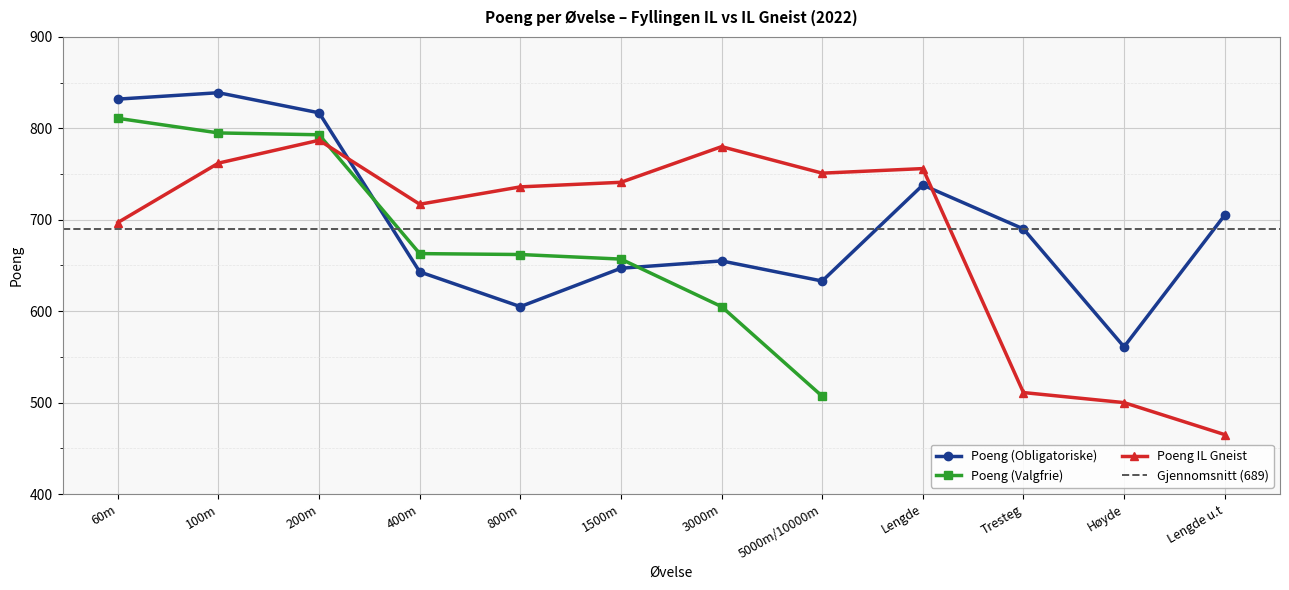

Rank the categories by Poeng IL Gneist value from lowest to highest.

Lengde u.t, Høyde, Tresteg, 60m, 400m, 800m, 1500m, 5000m/10000m, Lengde, 100m, 3000m, 200m